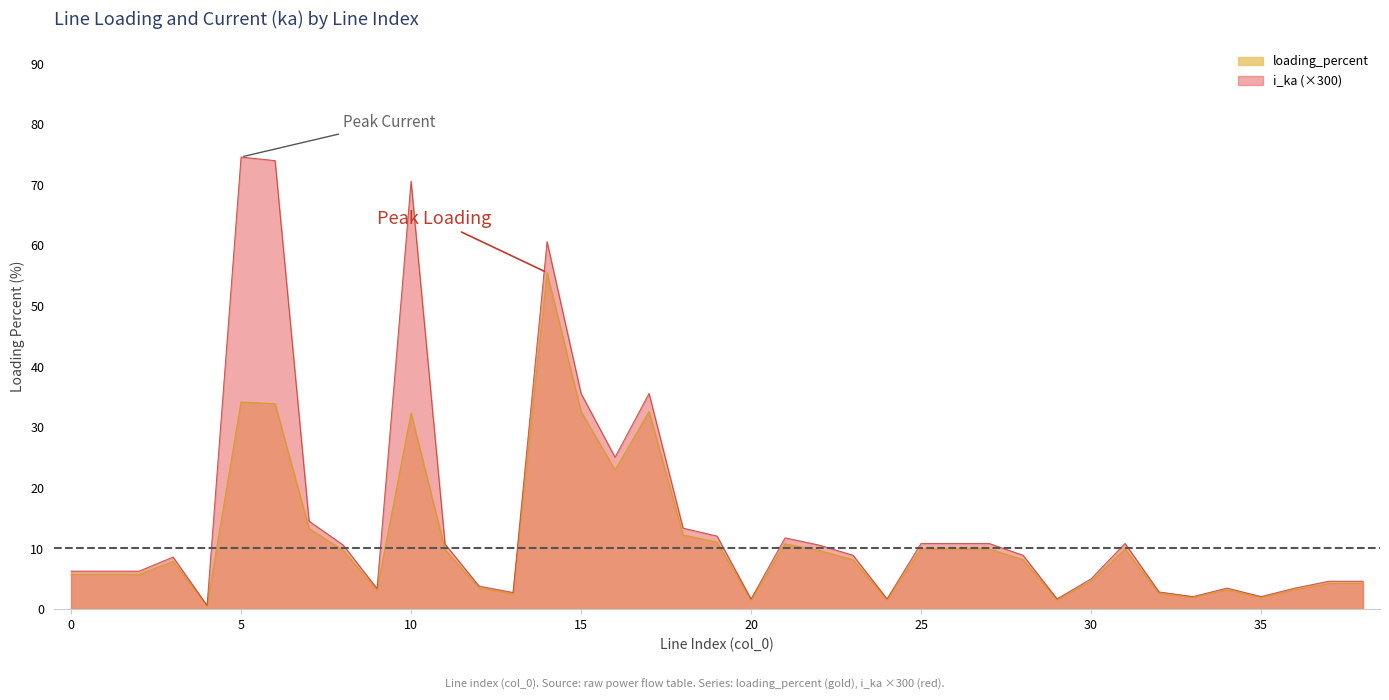

True or false: i_ka and loading_percent cross at least once.

False